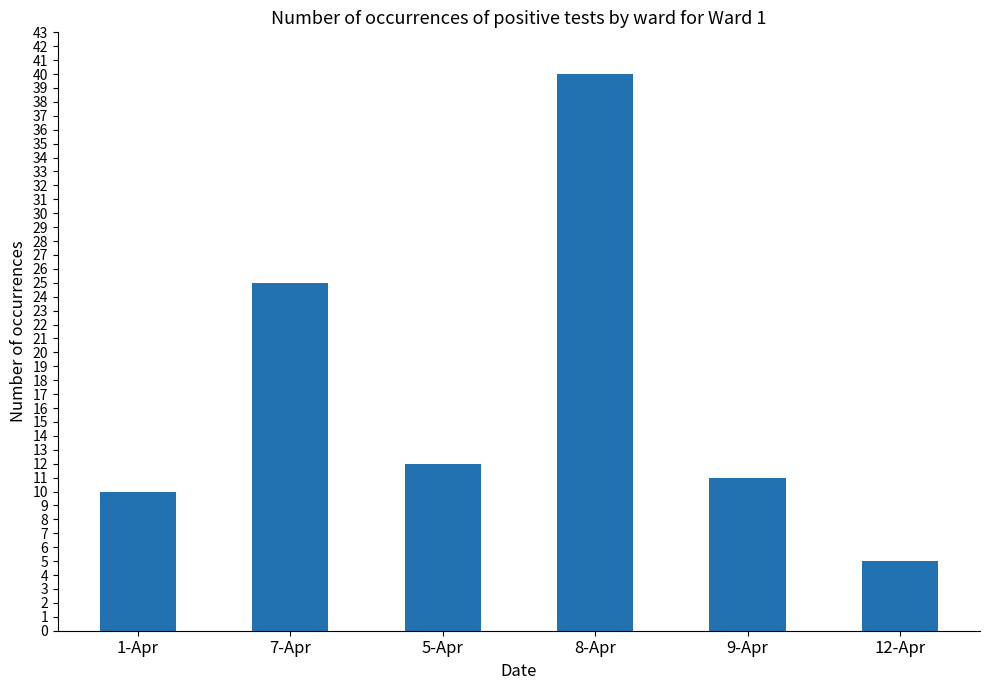

Reading left to right, extract all data points from this chart.

1-Apr=10	7-Apr=25	5-Apr=12	8-Apr=40	9-Apr=11	12-Apr=5